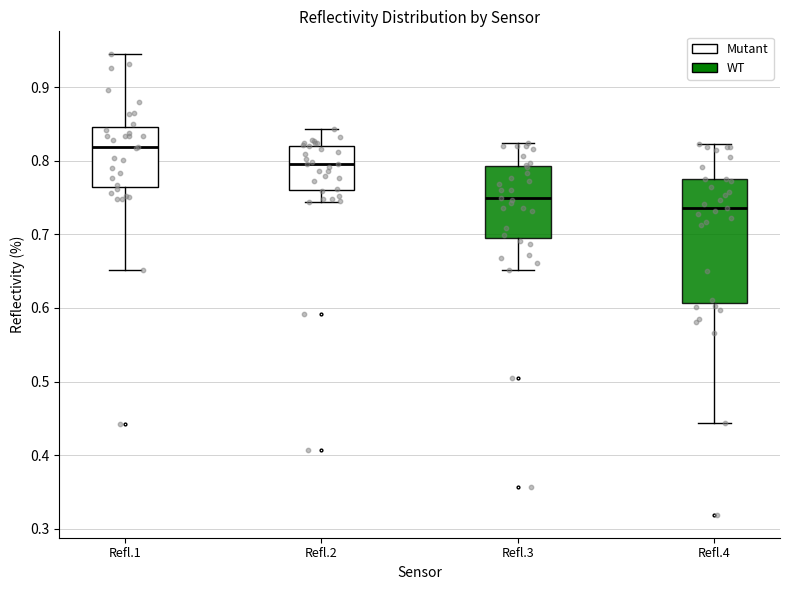

Reading left to right, transcribe this box plot: for each box, give where its median line is, the range the box spans, and where its two whiskers end, as read against the y-axis. The values are not printed on the chart, so give them approximately, as read against the axis.

Refl.1: median 0.82, box 0.76 to 0.85, whiskers 0.65 to 0.94
Refl.2: median 0.79, box 0.76 to 0.82, whiskers 0.74 to 0.84
Refl.3: median 0.75, box 0.70 to 0.79, whiskers 0.65 to 0.82
Refl.4: median 0.74, box 0.61 to 0.77, whiskers 0.44 to 0.82